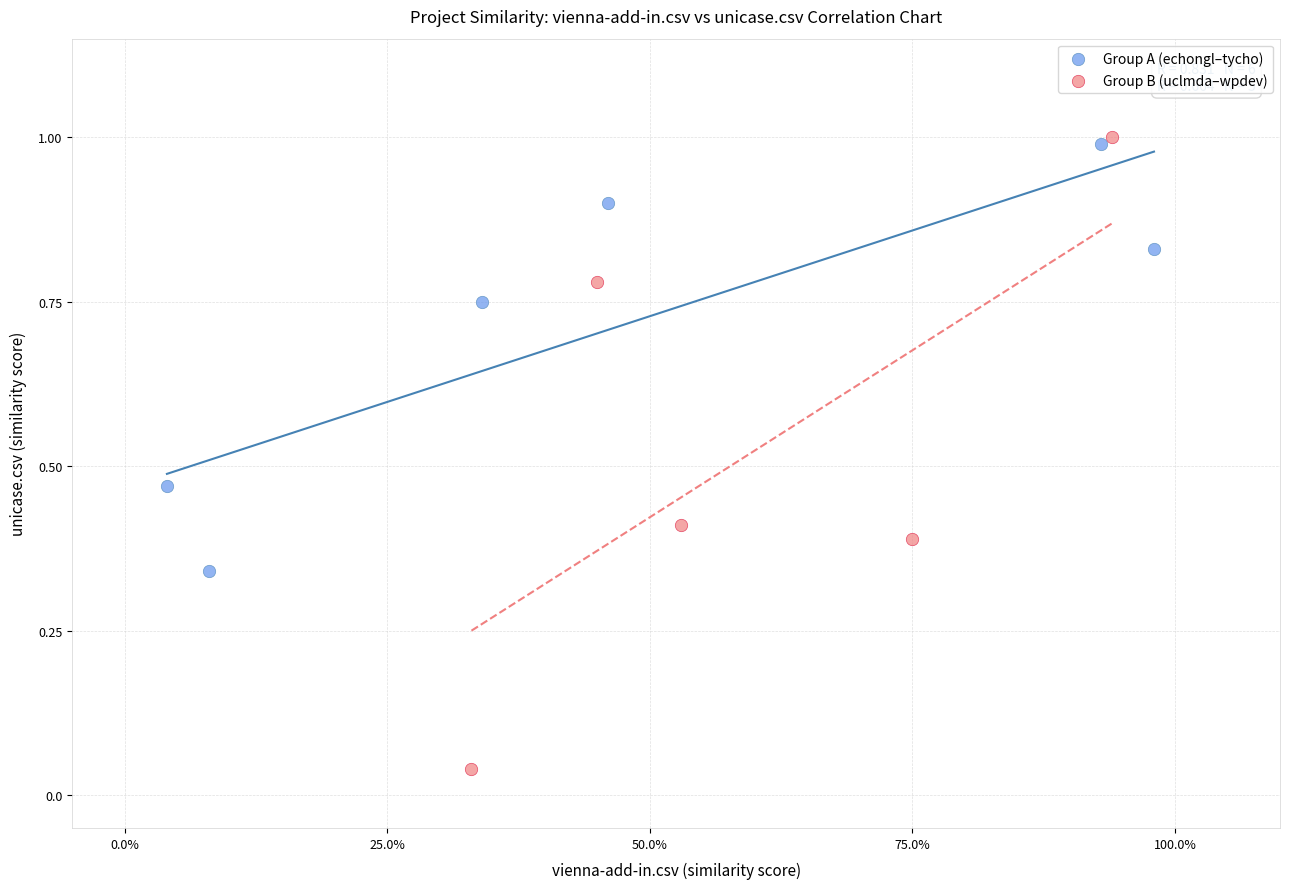

Which series has the widest spread of Y values?

Group B (uclmda–wpdev)